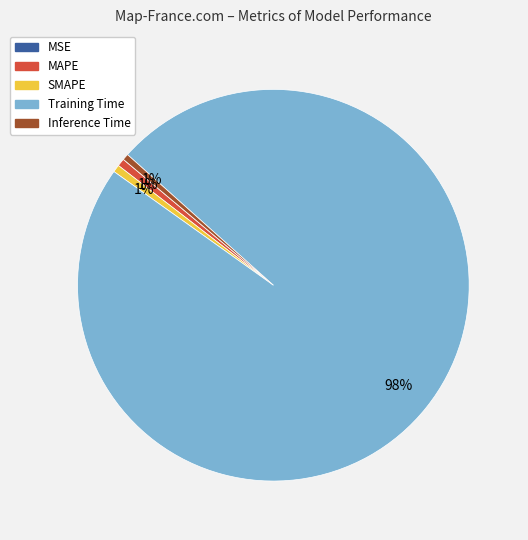

Does Training Time represent more than half of the total?

Yes